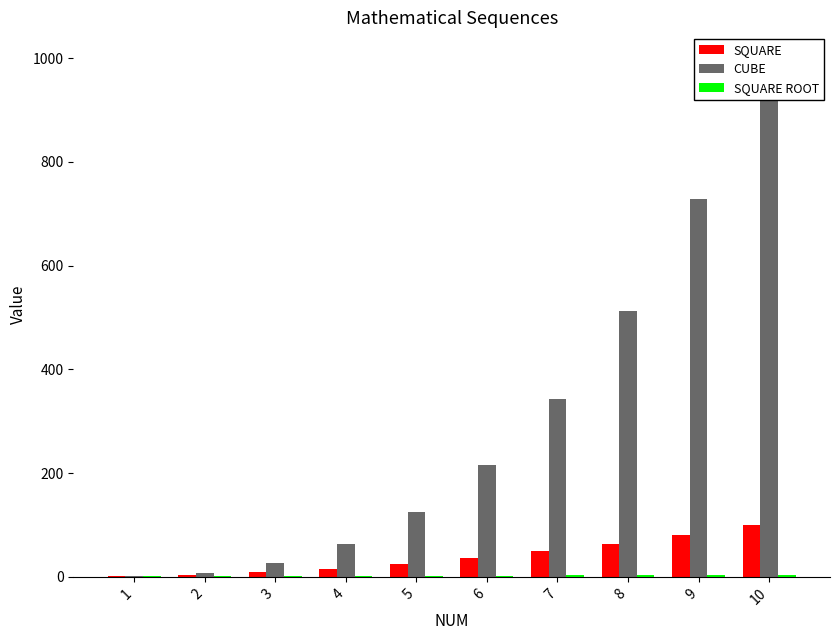

How many groups of bars are there?

10